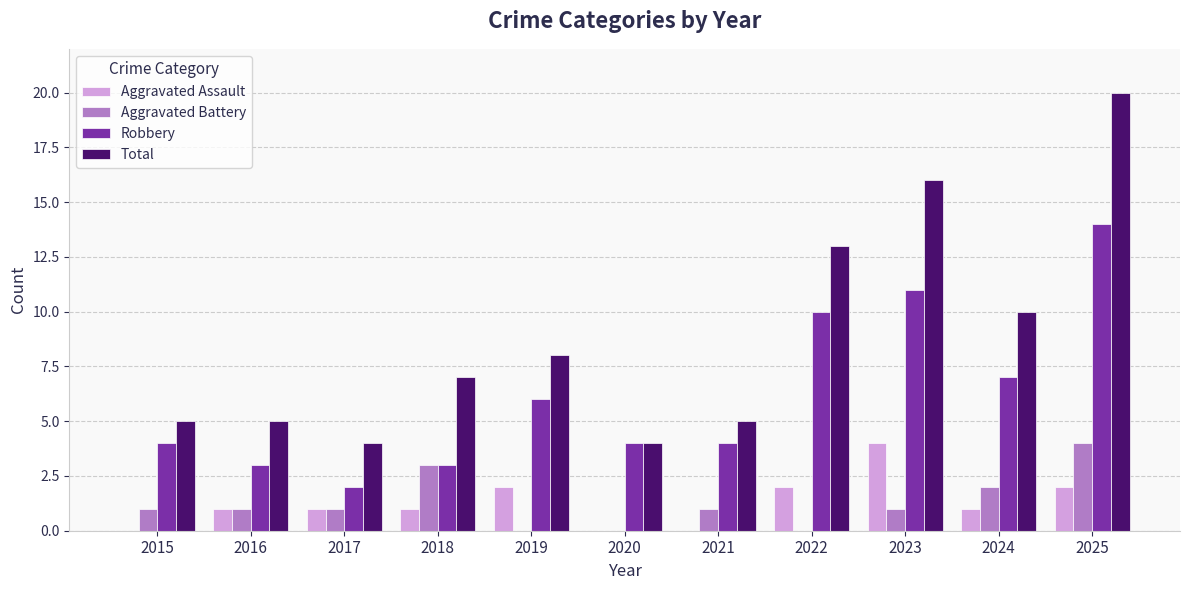

Is it true that Total equals 2 at 2019?

False